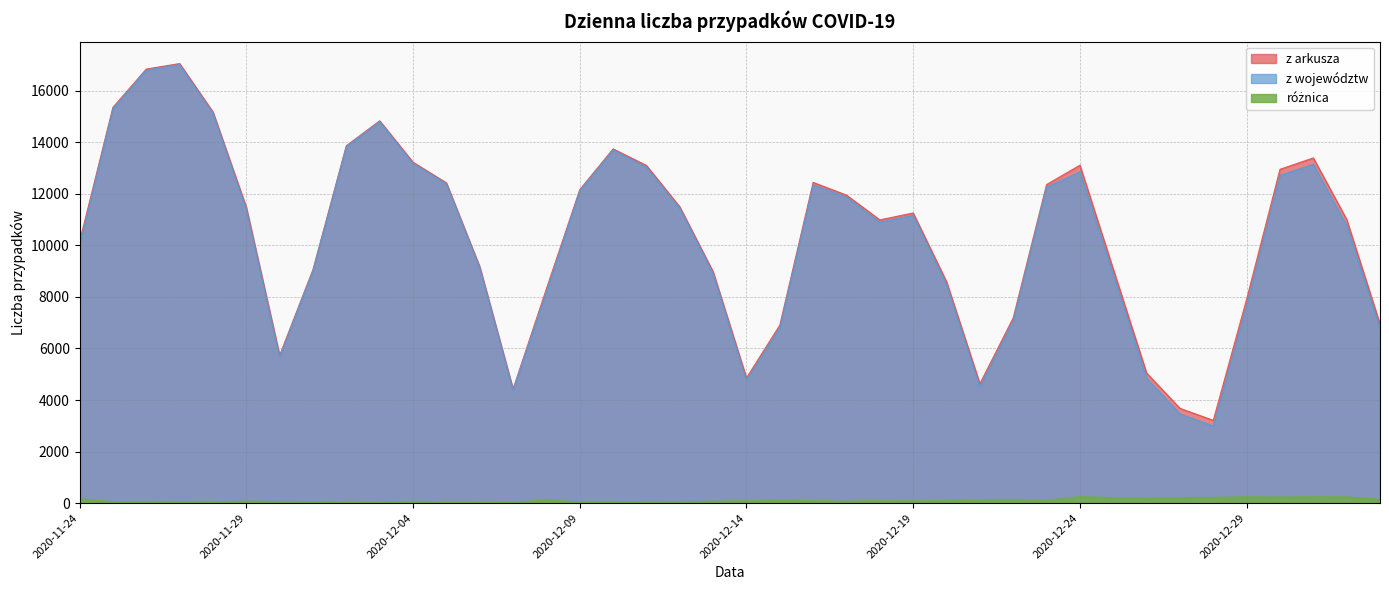

At how many categories does at least one series exceed 16332?

2